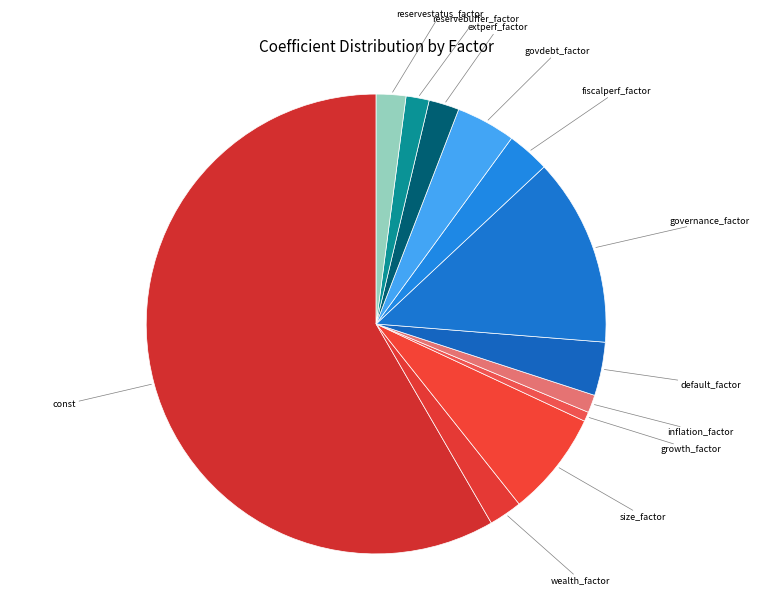

Count the number of slices in the pie.

12